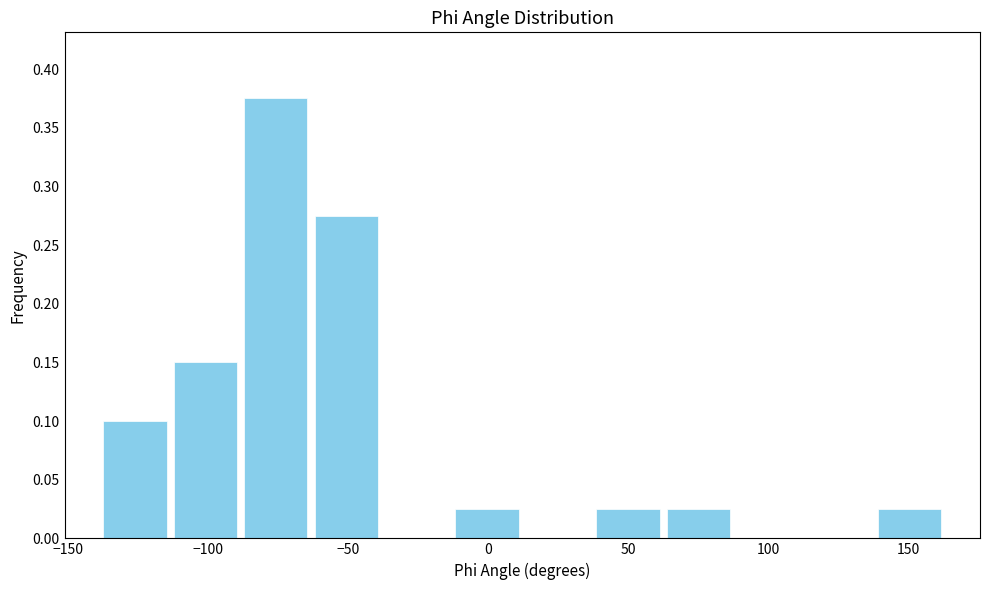

Which range on the x-axis has the tallest bar?

-90 to -65